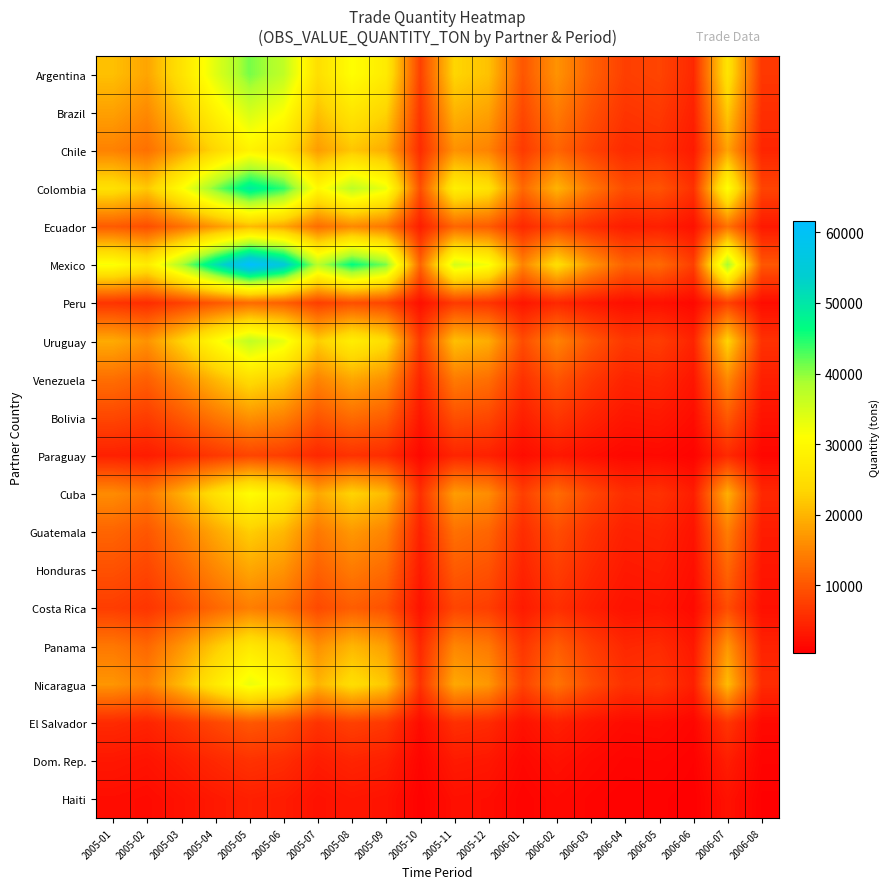

Between 2005-11 and 2006-03, which series saw the biggest shift?

Mexico